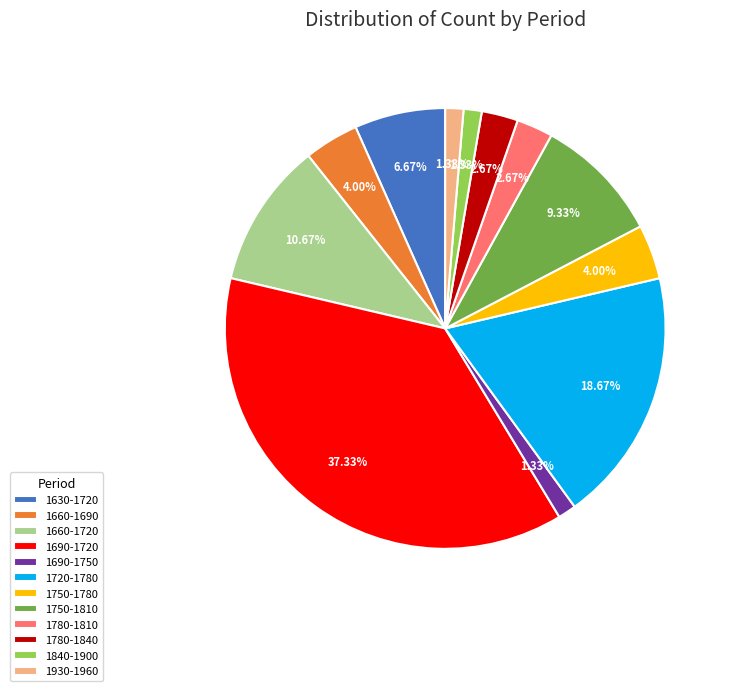

Does 1660-1720 account for over 50% of the chart?

No